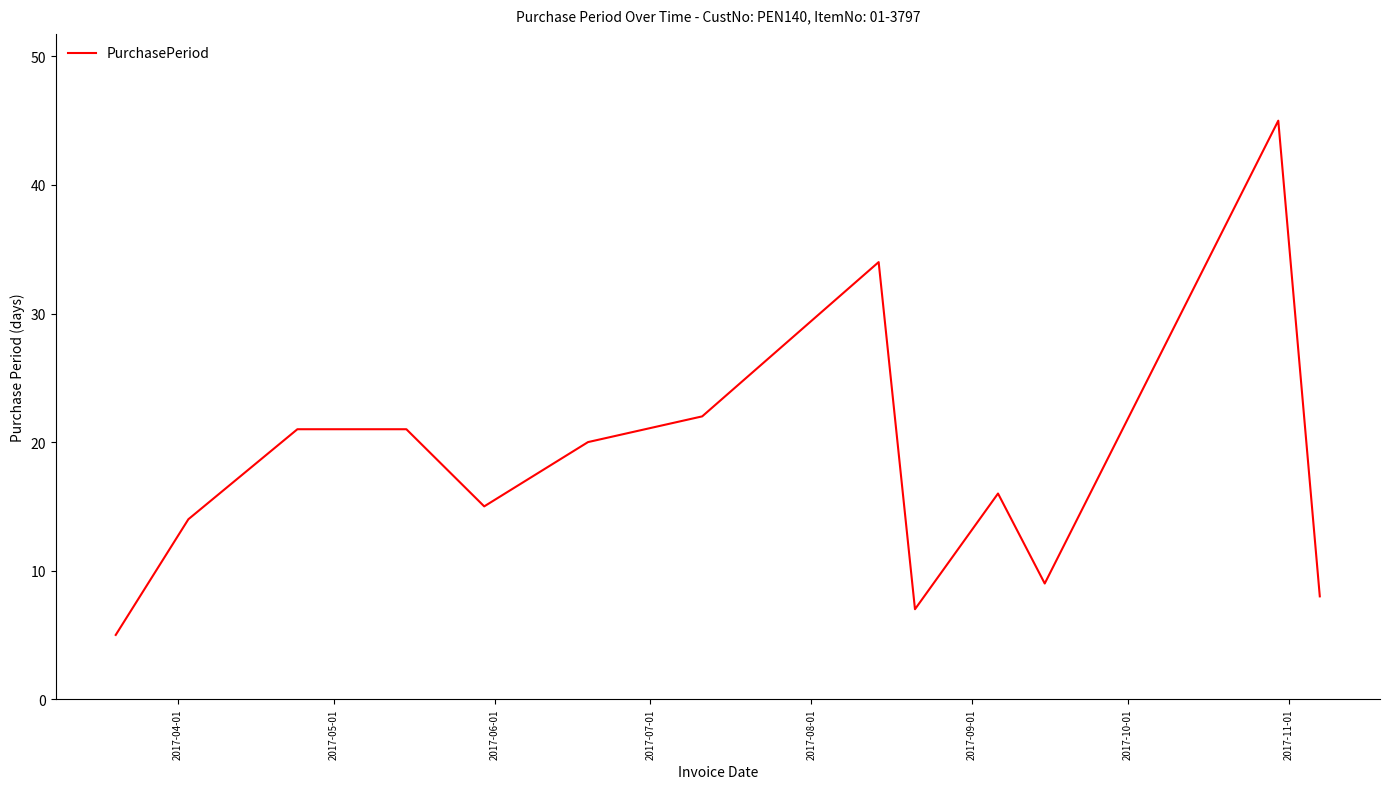

What is the smallest value displayed?

5